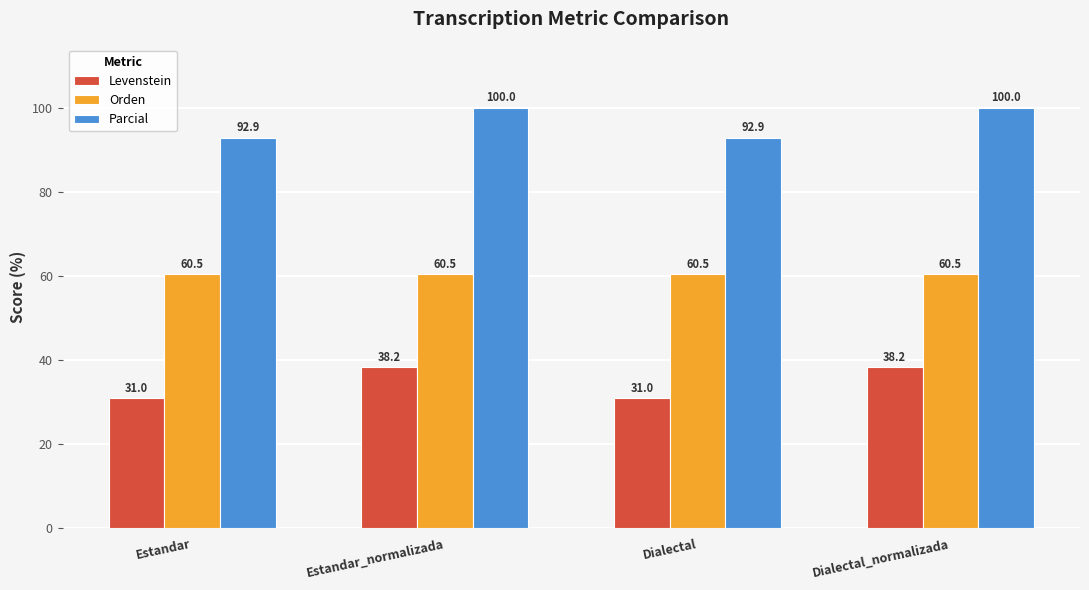

Is it true that Levenstein equals 31.0 at Dialectal?

True